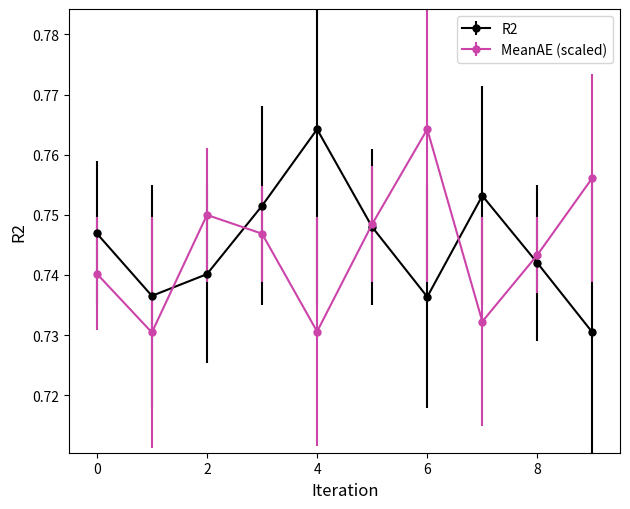

Count the MeanAE (scaled) values in the range 0 to 1.

10